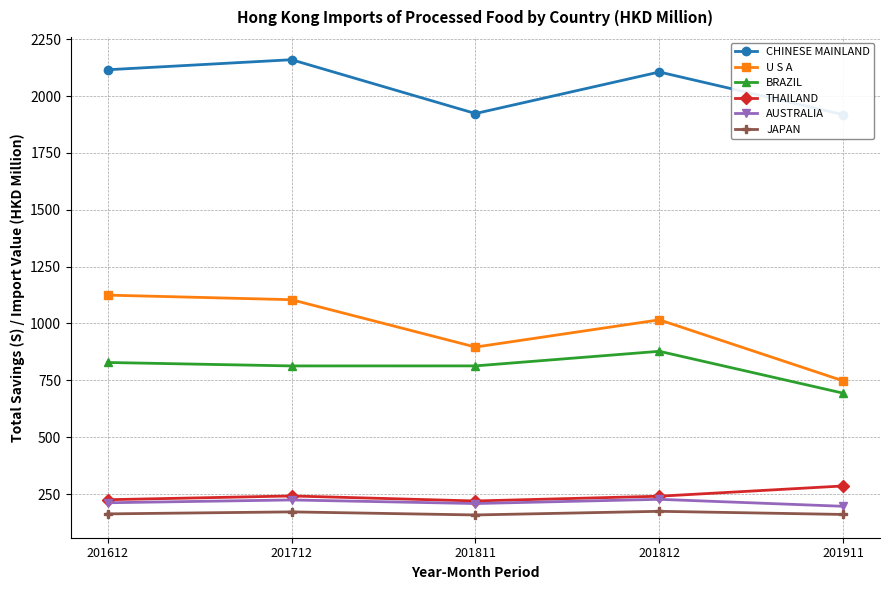

Rank the categories by AUSTRALIA value from lowest to highest.

201911, 201811, 201612, 201712, 201812